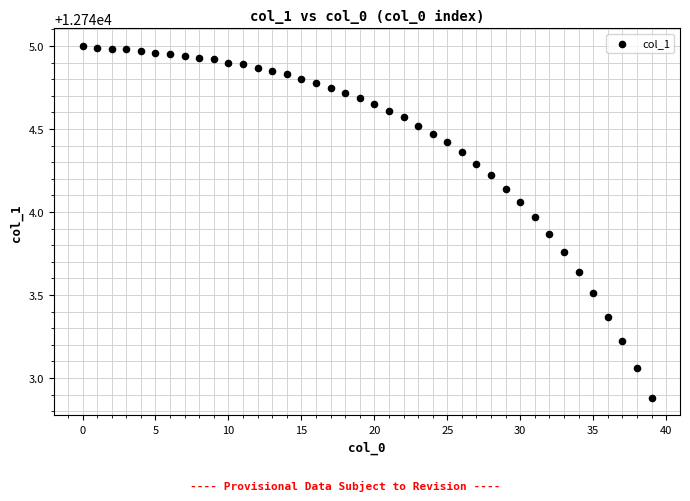

How many data points are displayed?

40